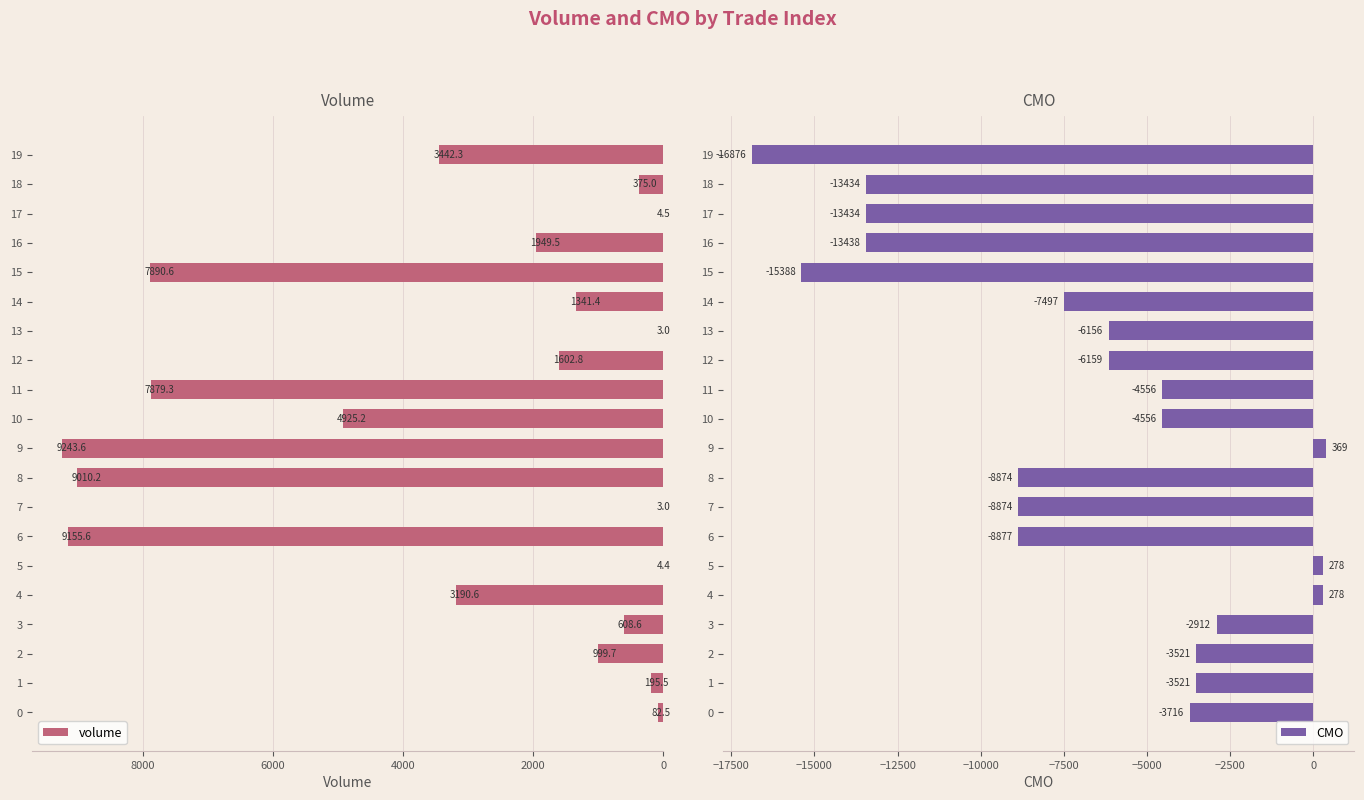

What is the sum of the CMO values at 18 and 11?

-17989.8